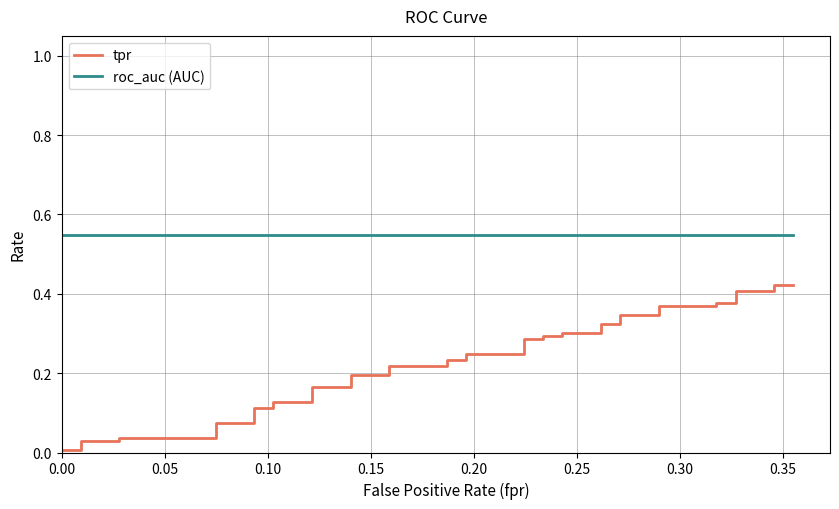

True or false: tpr and roc_auc (AUC) cross at least once.

False